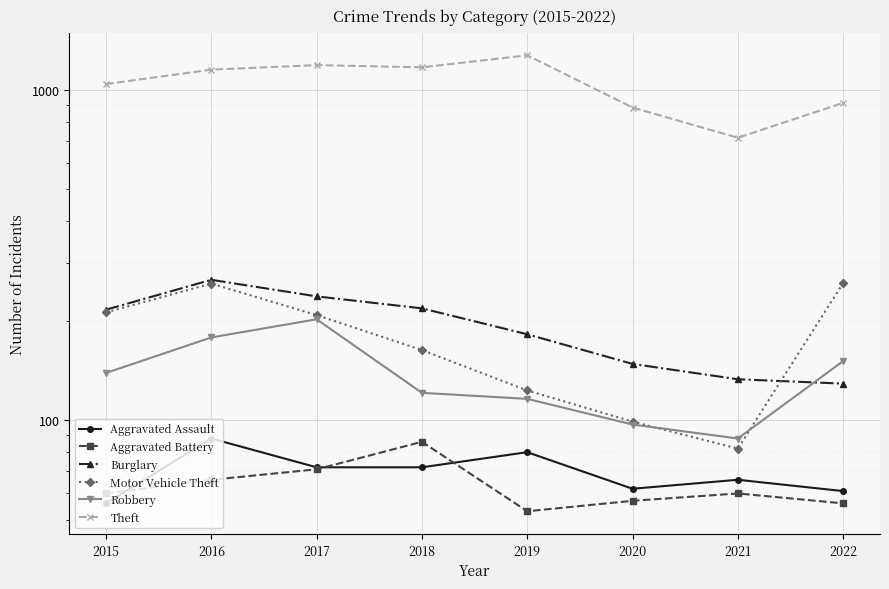

How many data points in Motor Vehicle Theft are less than 208?

4